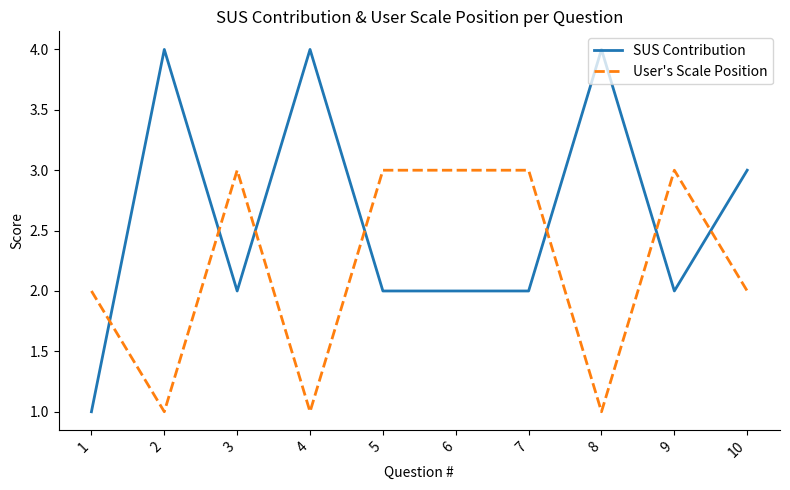

What are all the series names shown in the legend?

SUS Contribution, User's Scale Position